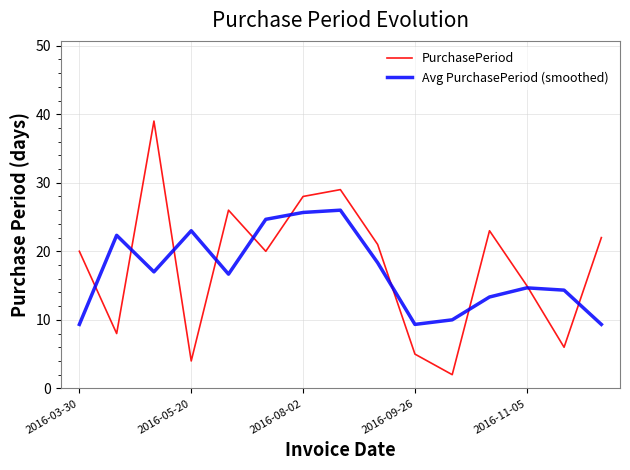

What is the smallest value displayed?

2.0